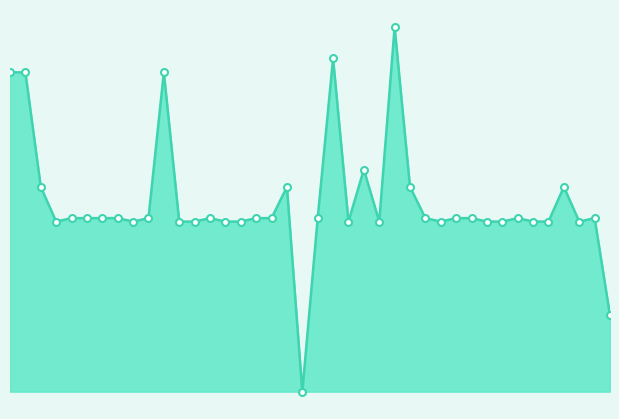

What is the label of the 12th point from the right?

16